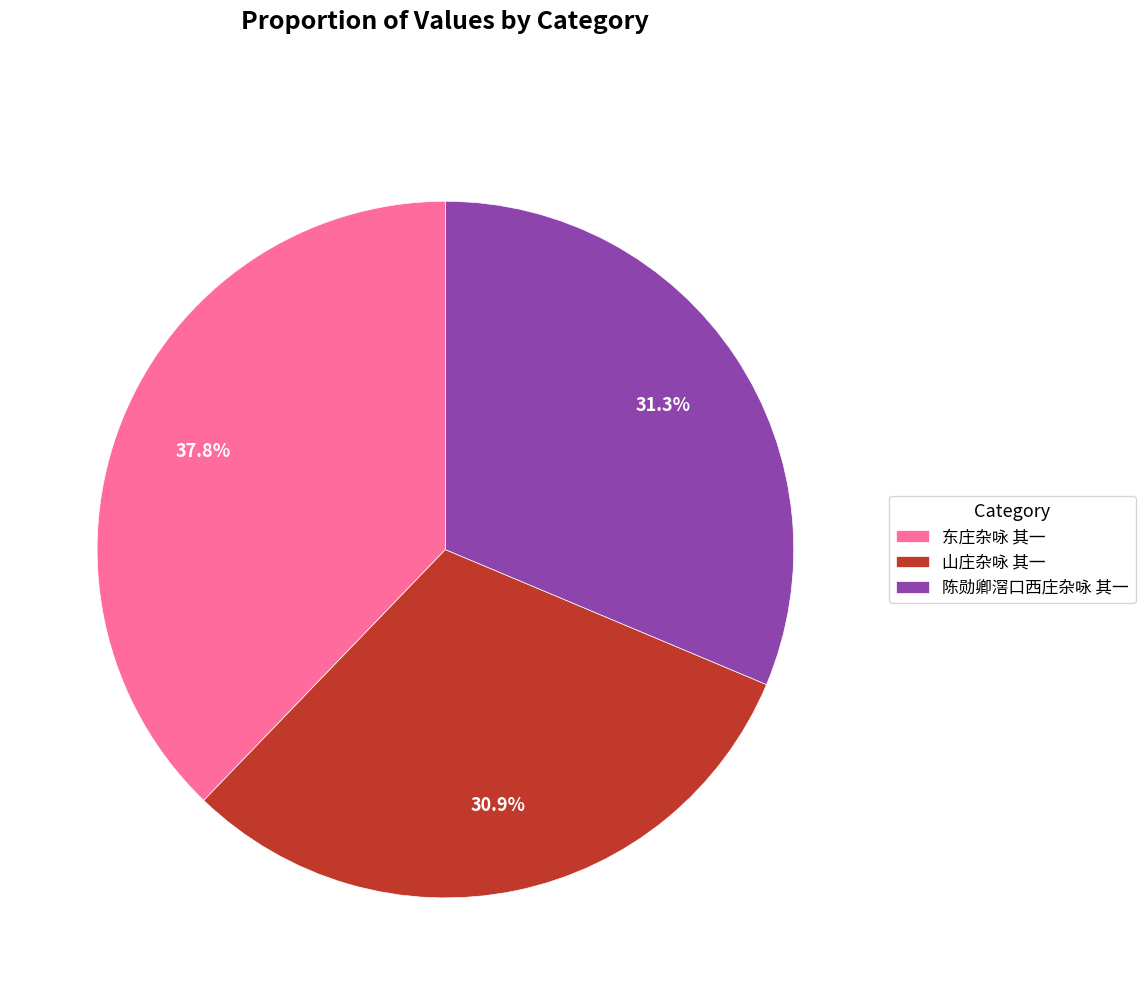

To the nearest percent, what is the average slice percentage?

33%